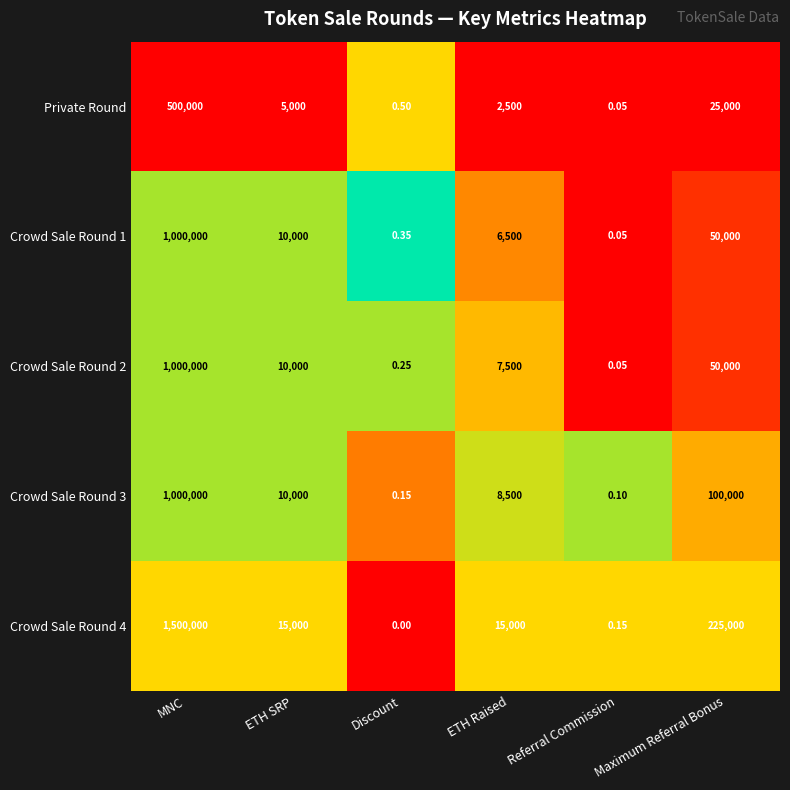

Which category has the lowest value in the Crowd Sale Round 3 series?

Referral Commission